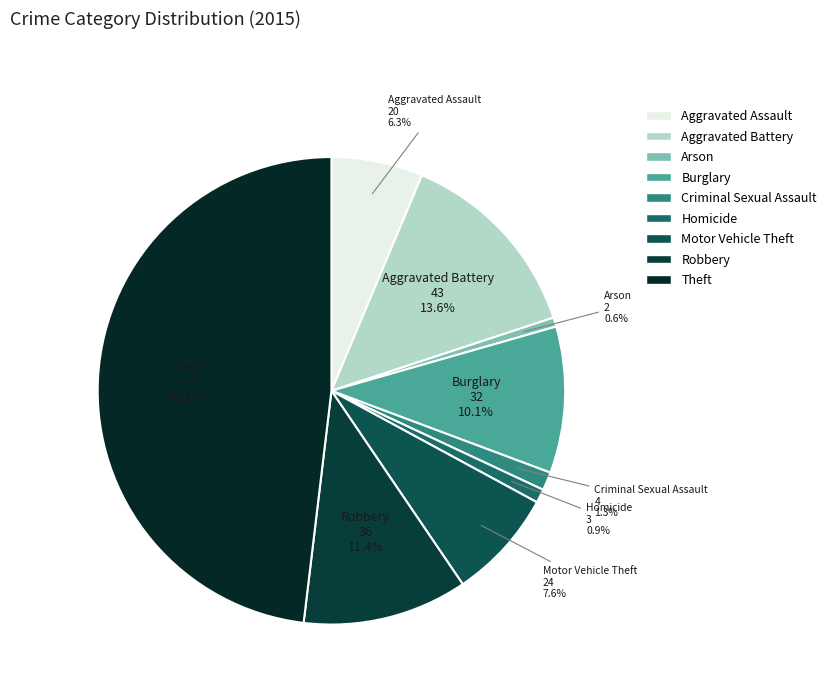

Count the number of slices in the pie.

9